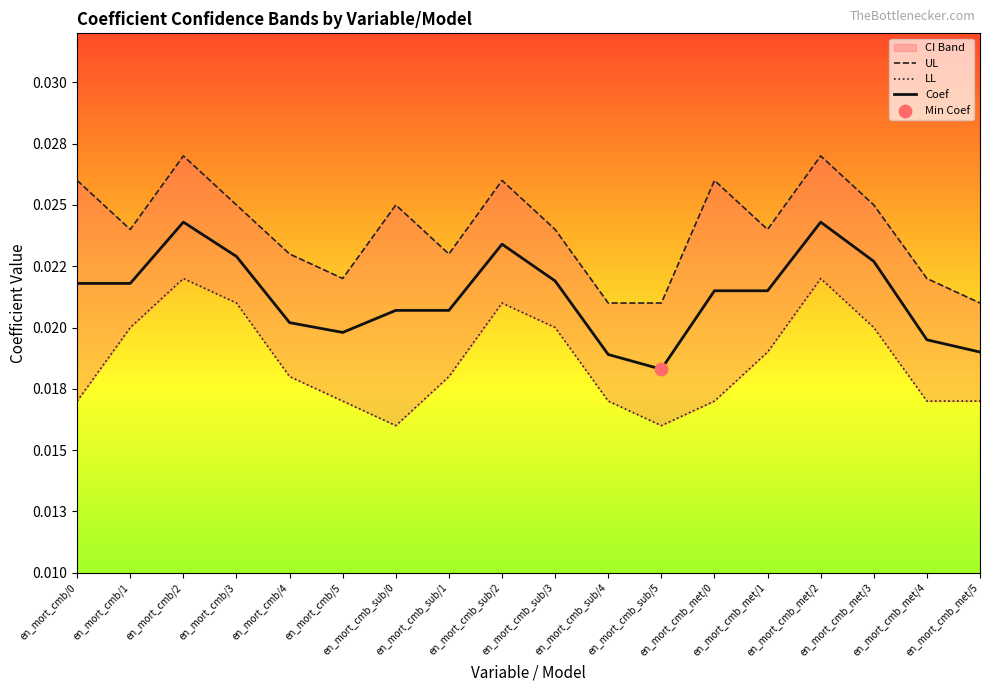

Which series reaches the maximum Y coordinate?

UL